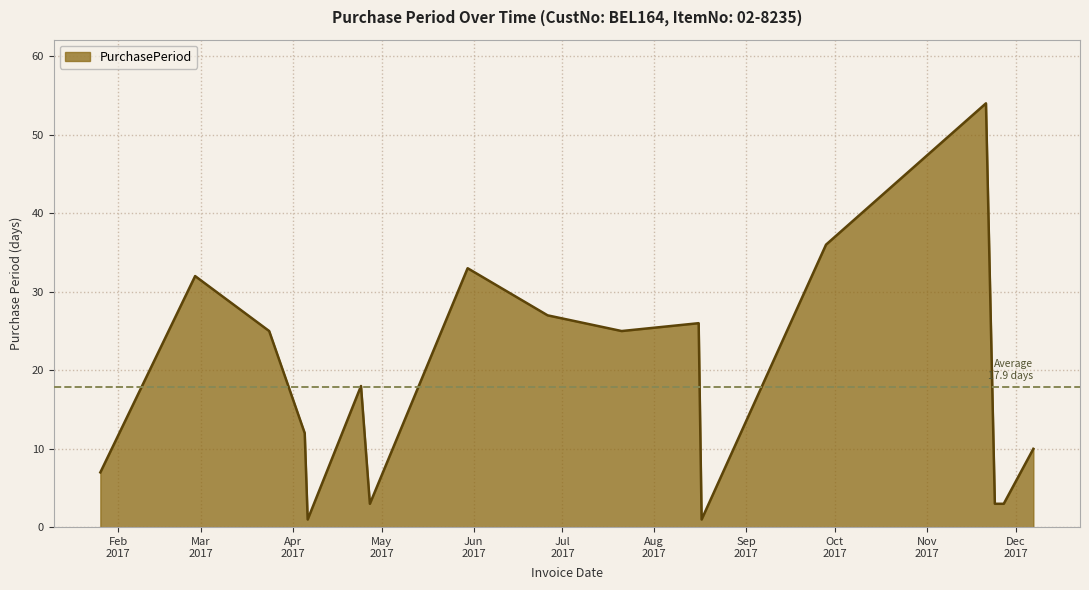

What is the maximum value shown in the chart?

54